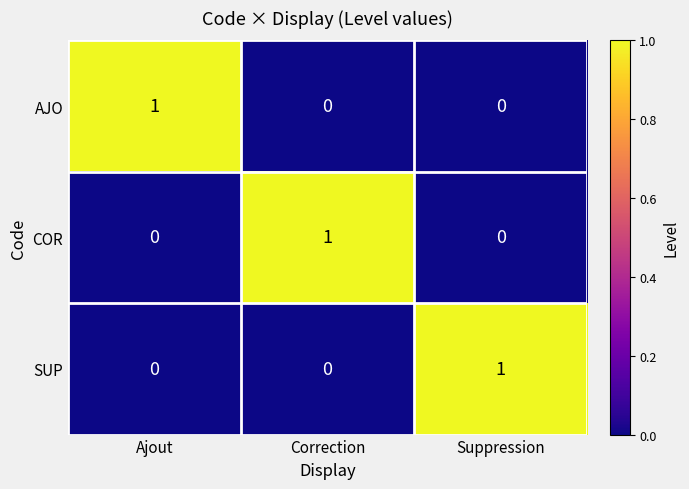

How many COR values are between 0 and 1?

3